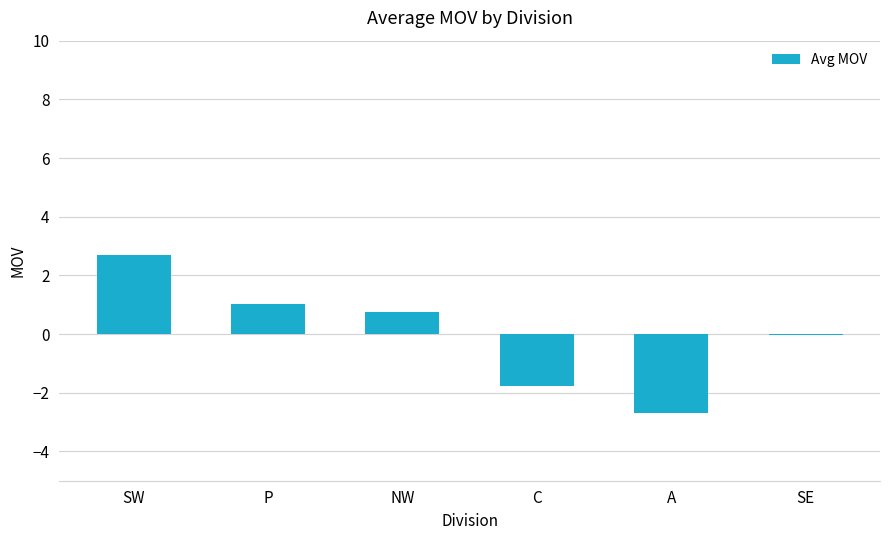

At which category does the chart reach its peak across all series?

SW